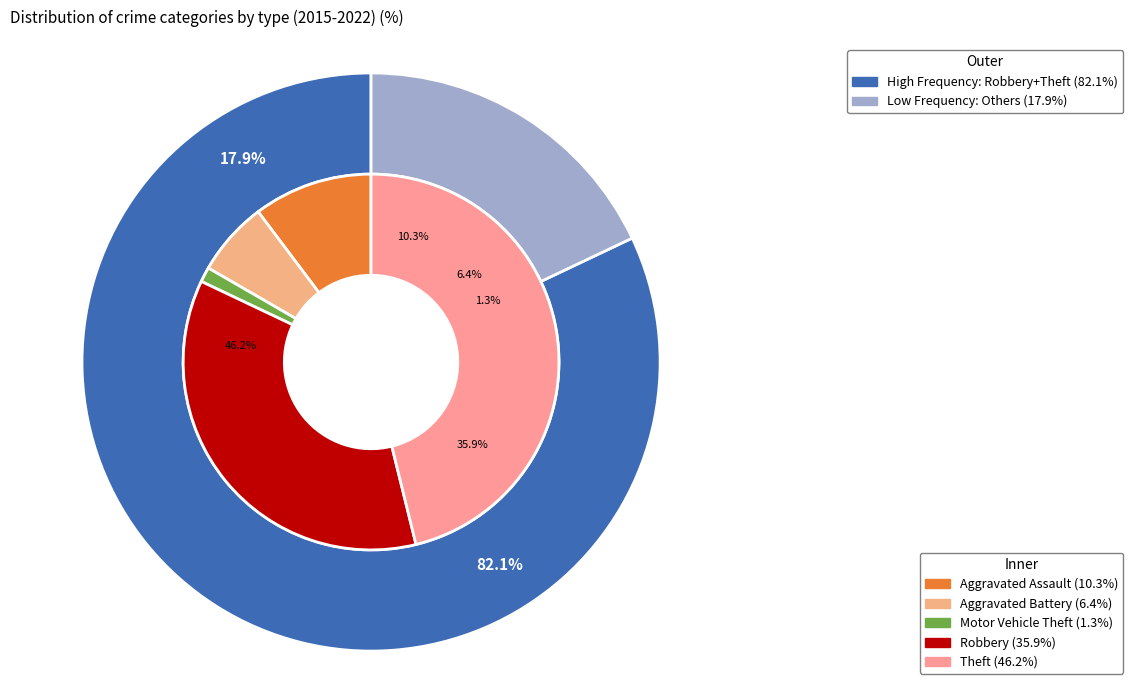

Does any single category account for the majority?

No